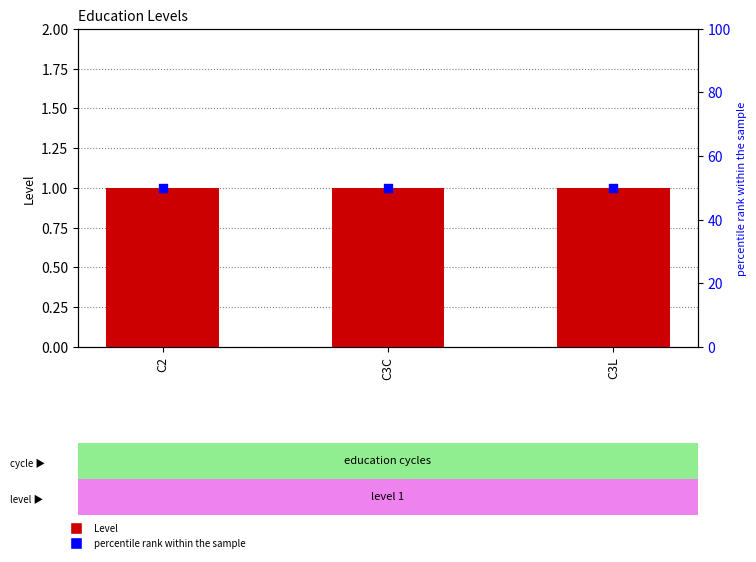

What are all the series names shown in the legend?

Level, percentile rank within the sample